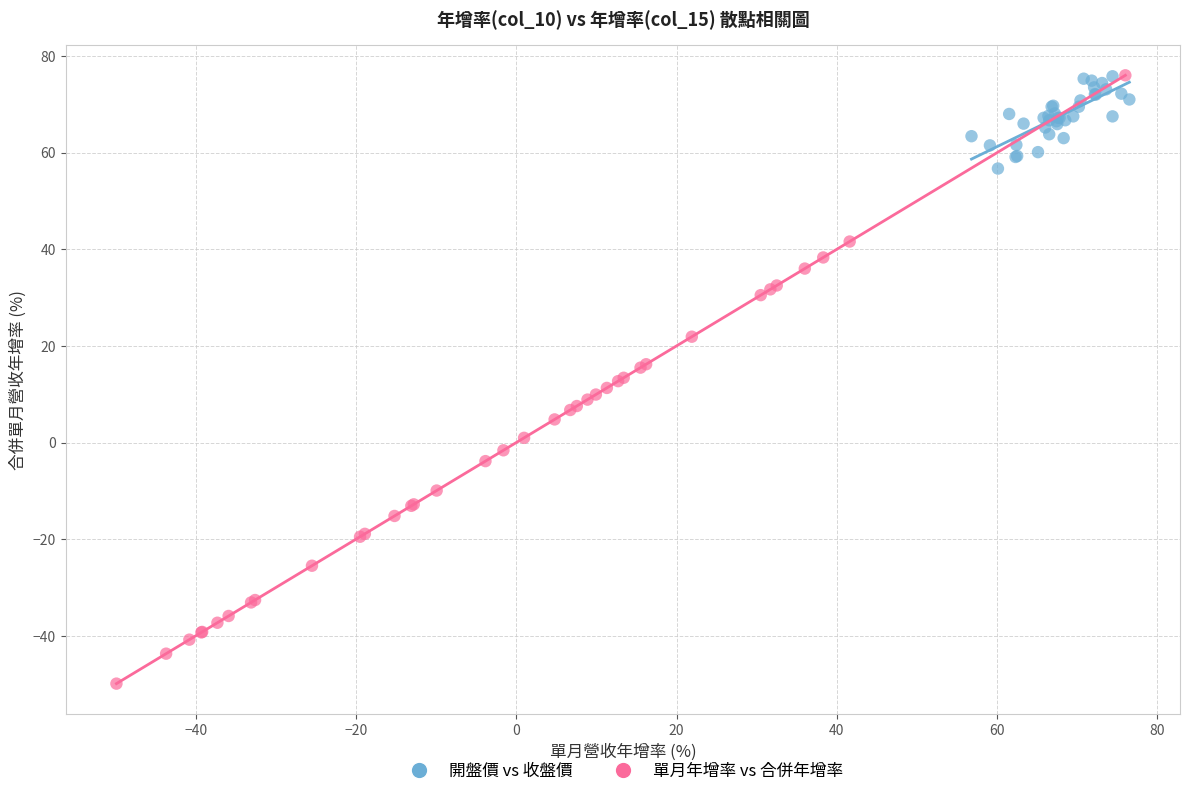

Which series has the widest spread of Y values?

單月年增率 vs 合併年增率